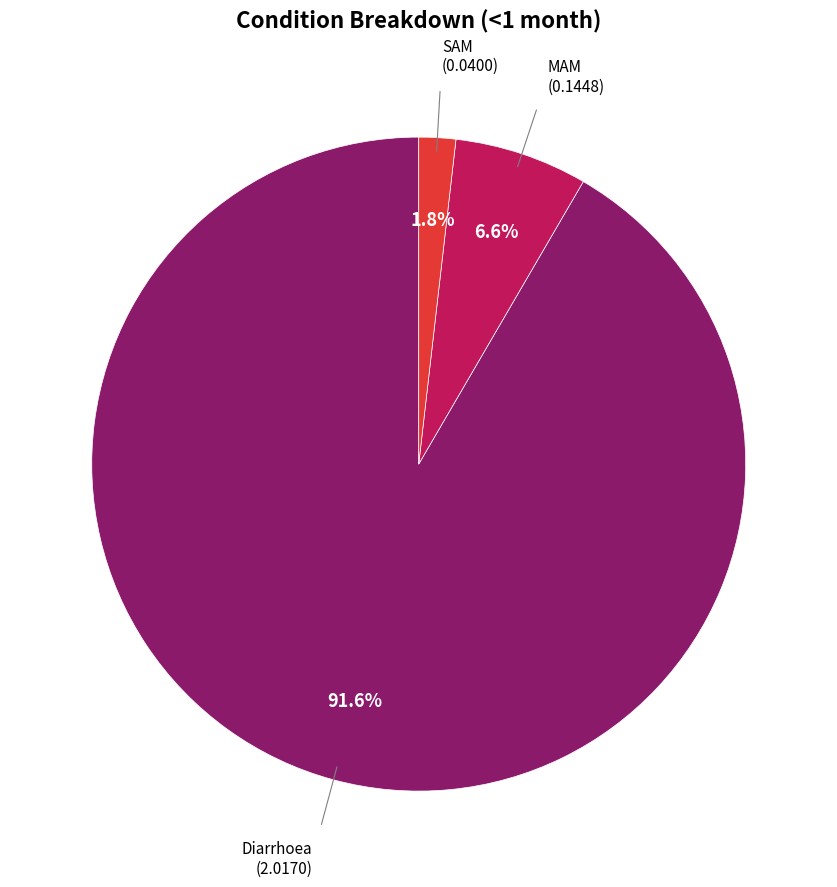

True or false: MAM accounts for 21% of the total.

False